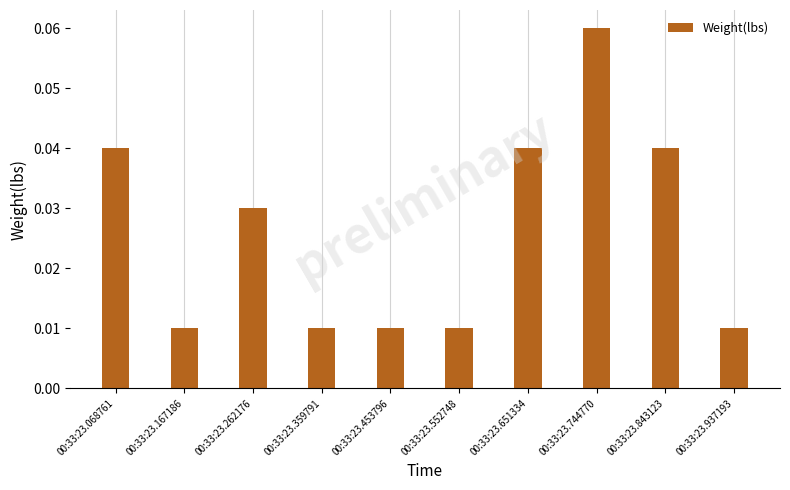

At which category does the chart reach its peak across all series?

00:33:23.744770